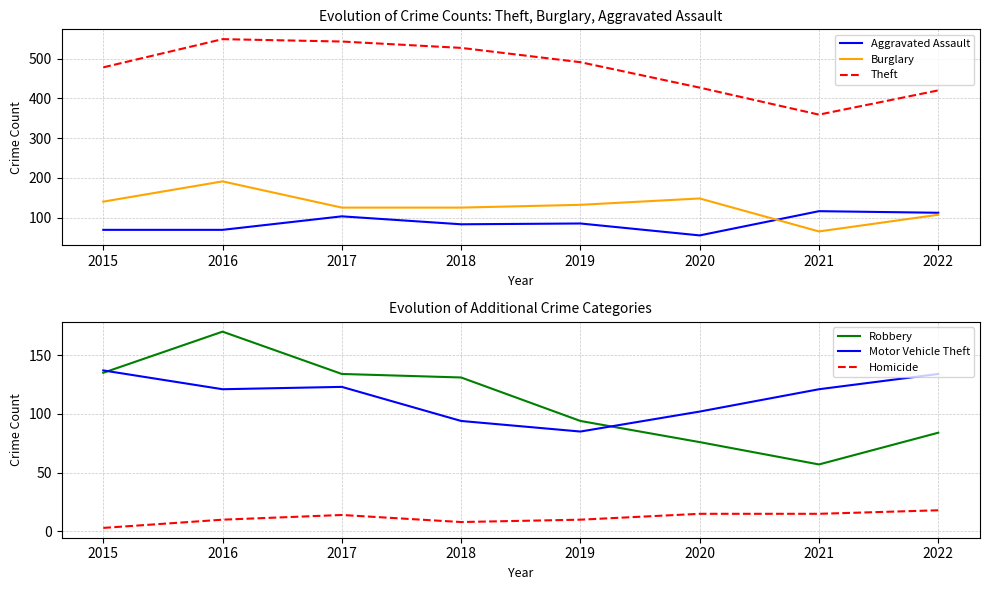

What is the difference between the maximum and minimum values in the Robbery series?

113